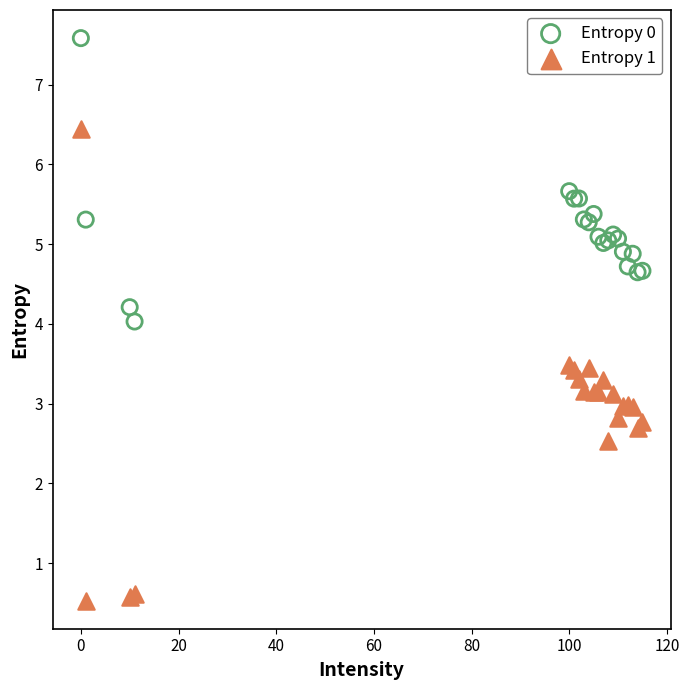

Which series reaches the maximum Y coordinate?

Entropy 0